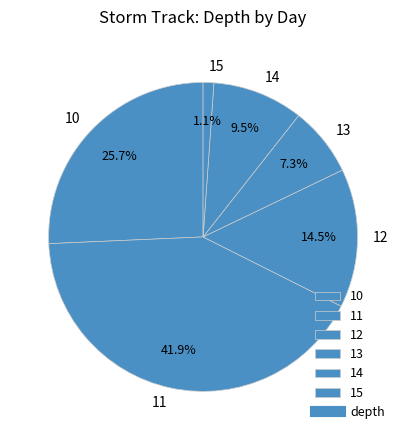

Rank the categories by value from lowest to highest.

15, 13, 14, 12, 10, 11